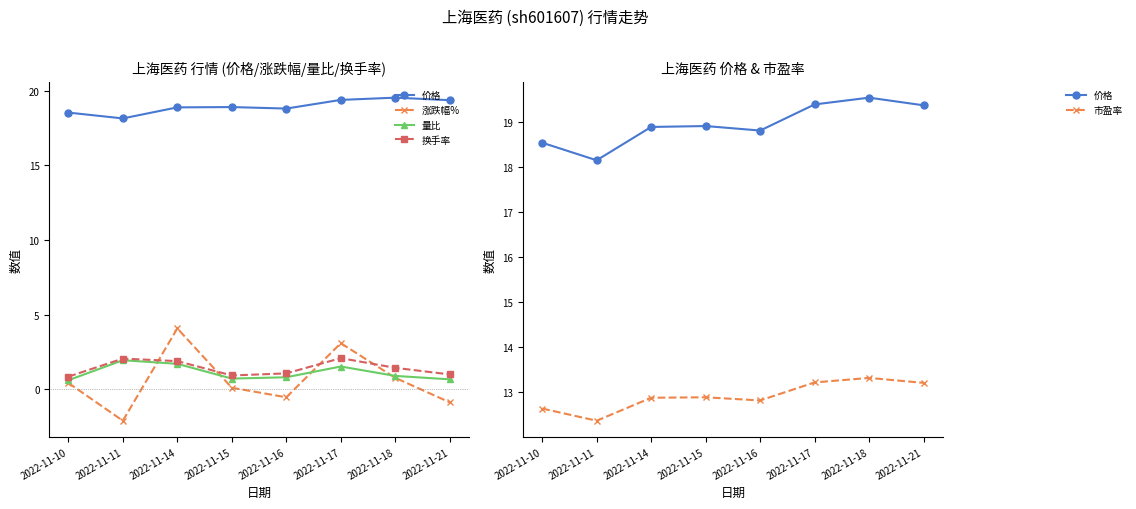

Which series has the widest spread of values?

涨跌幅%